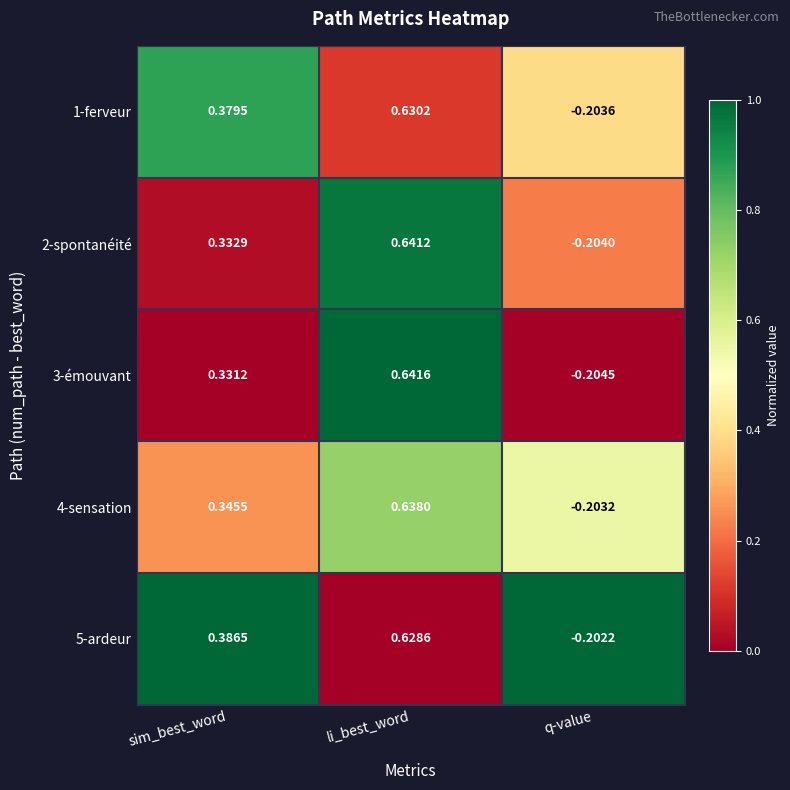

At which category is the sum across all series the highest?

li_best_word